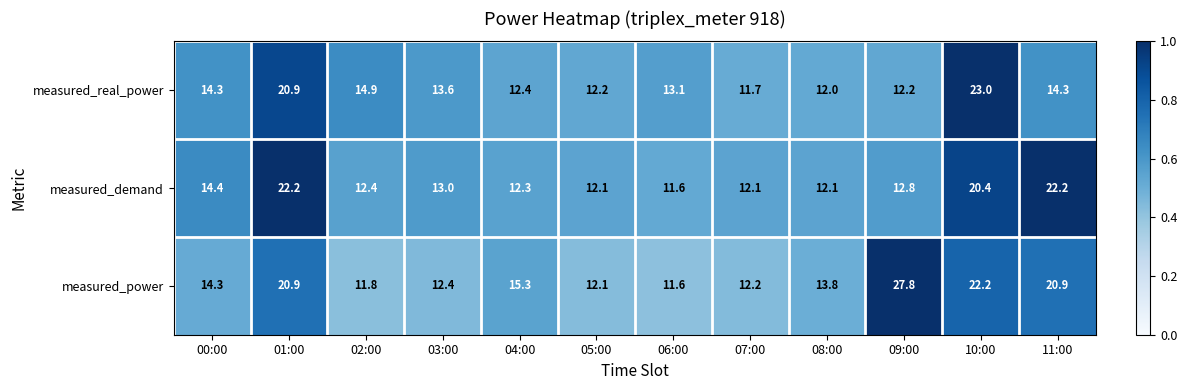

Which category has the highest value across all series?

09:00